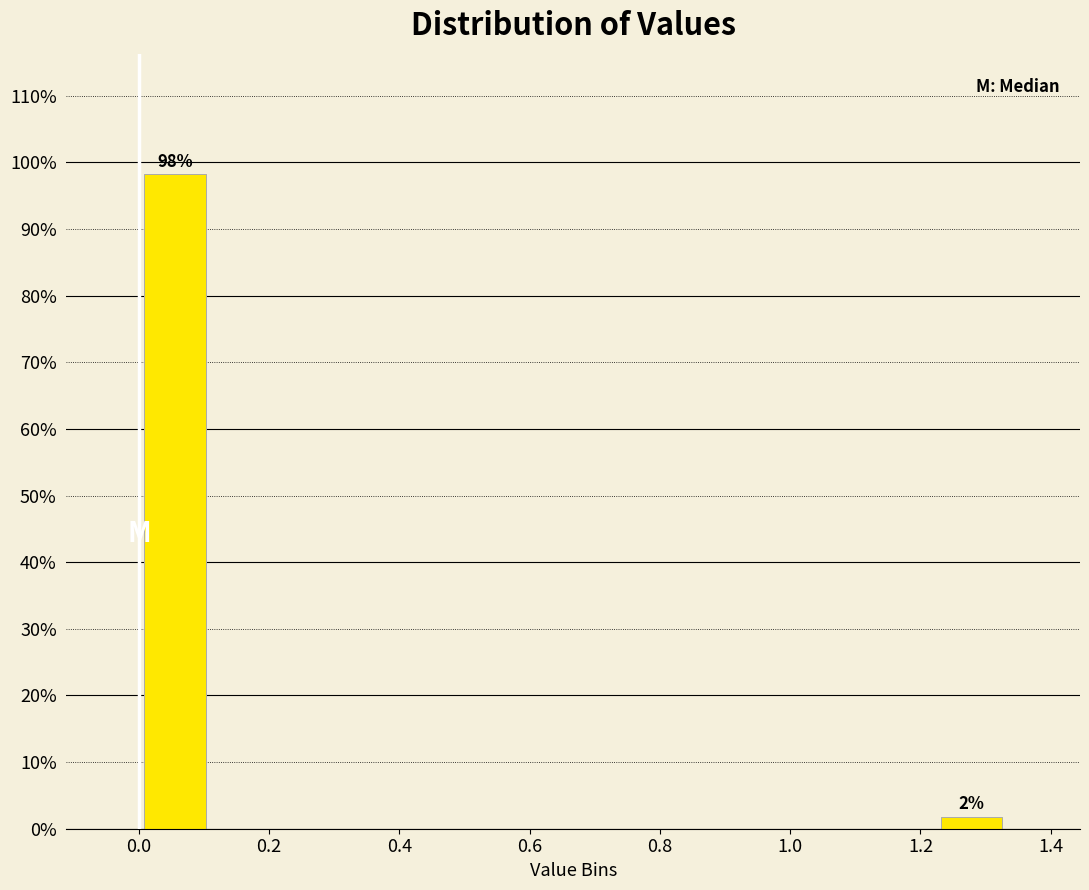

Which range on the x-axis has the tallest bar?

0.00 to 0.12